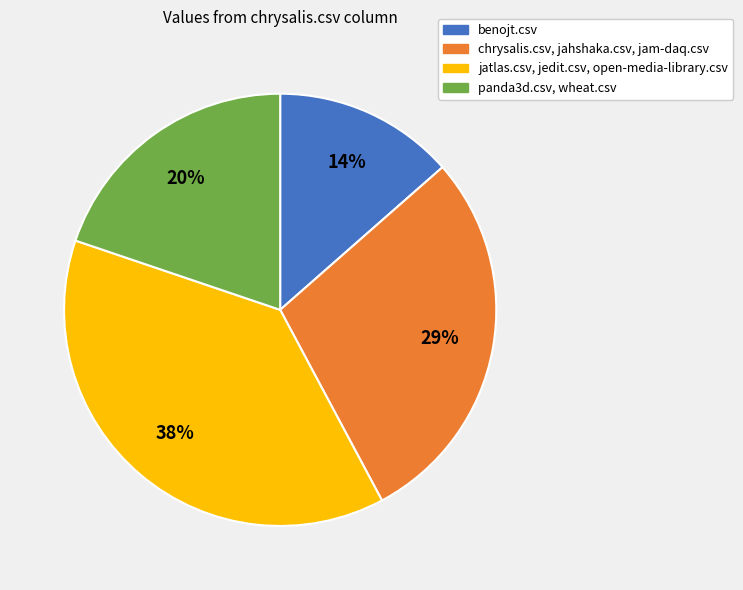

Is there any slice that represents more than half of the pie?

No